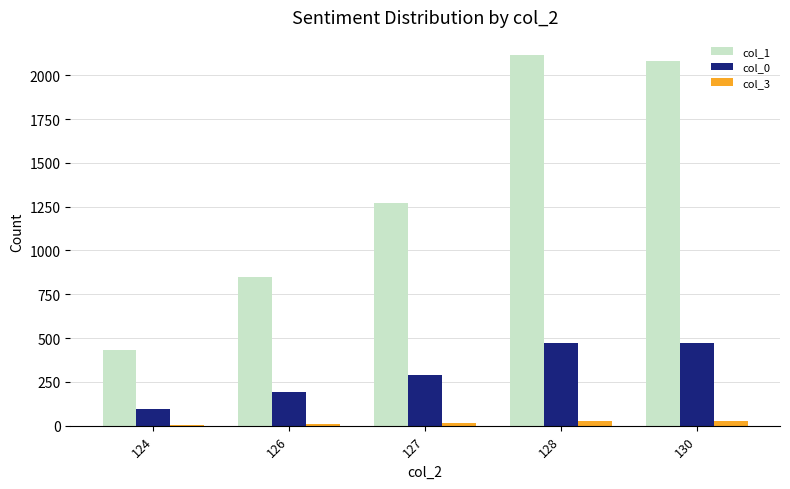

The col_1 series shows 1269 at 127. True or false?

True